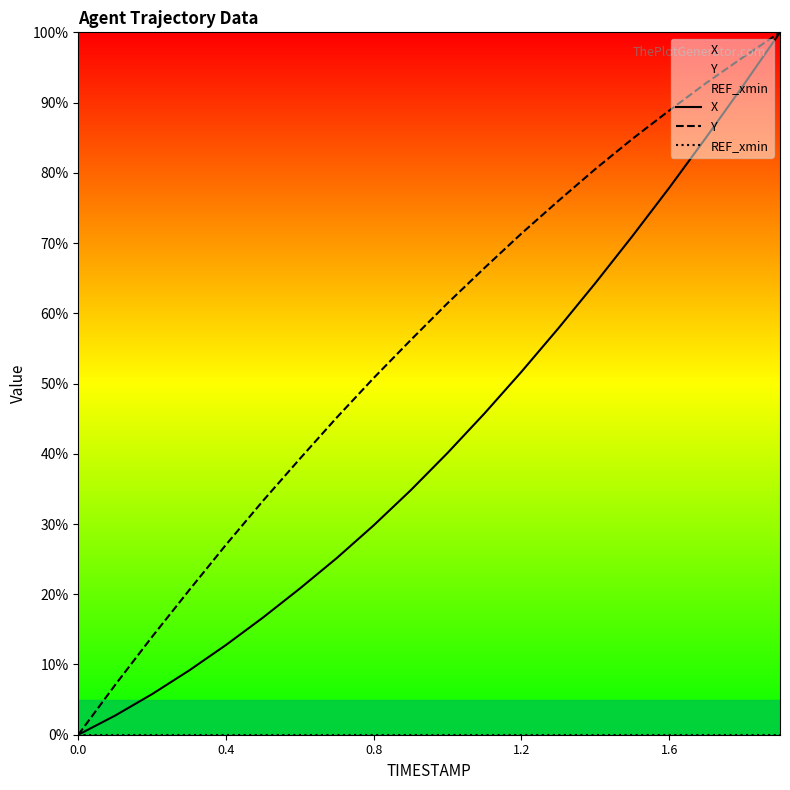

What is the spread (max minus min) of values at 0.8?

50.8